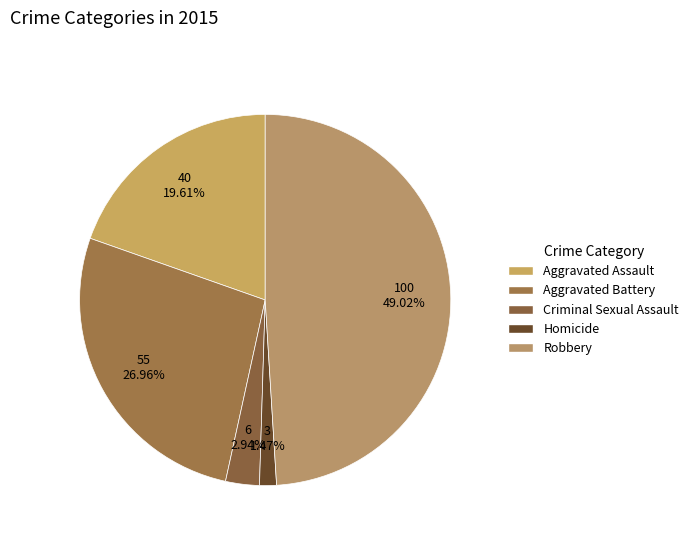

True or false: Homicide accounts for 11% of the total.

False